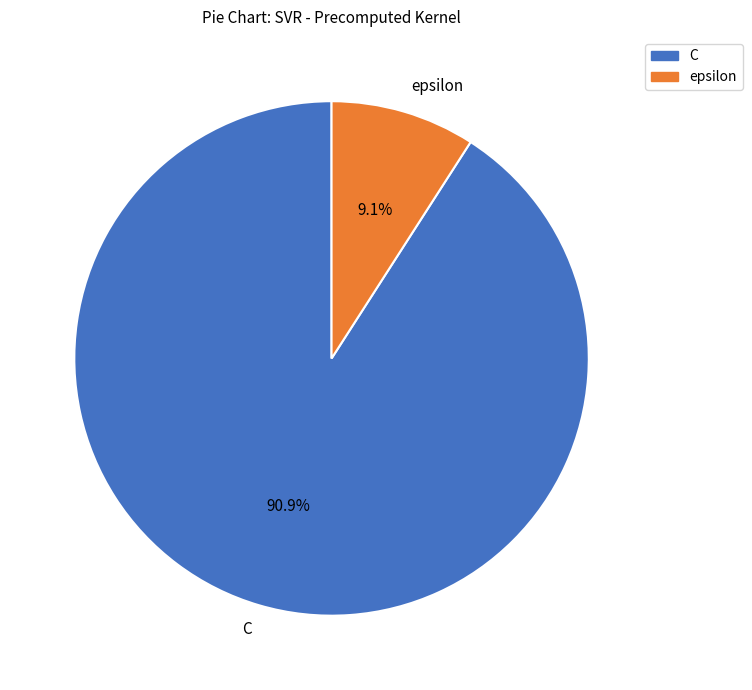

Approximately how many times larger is the value at C compared to epsilon?

10.0